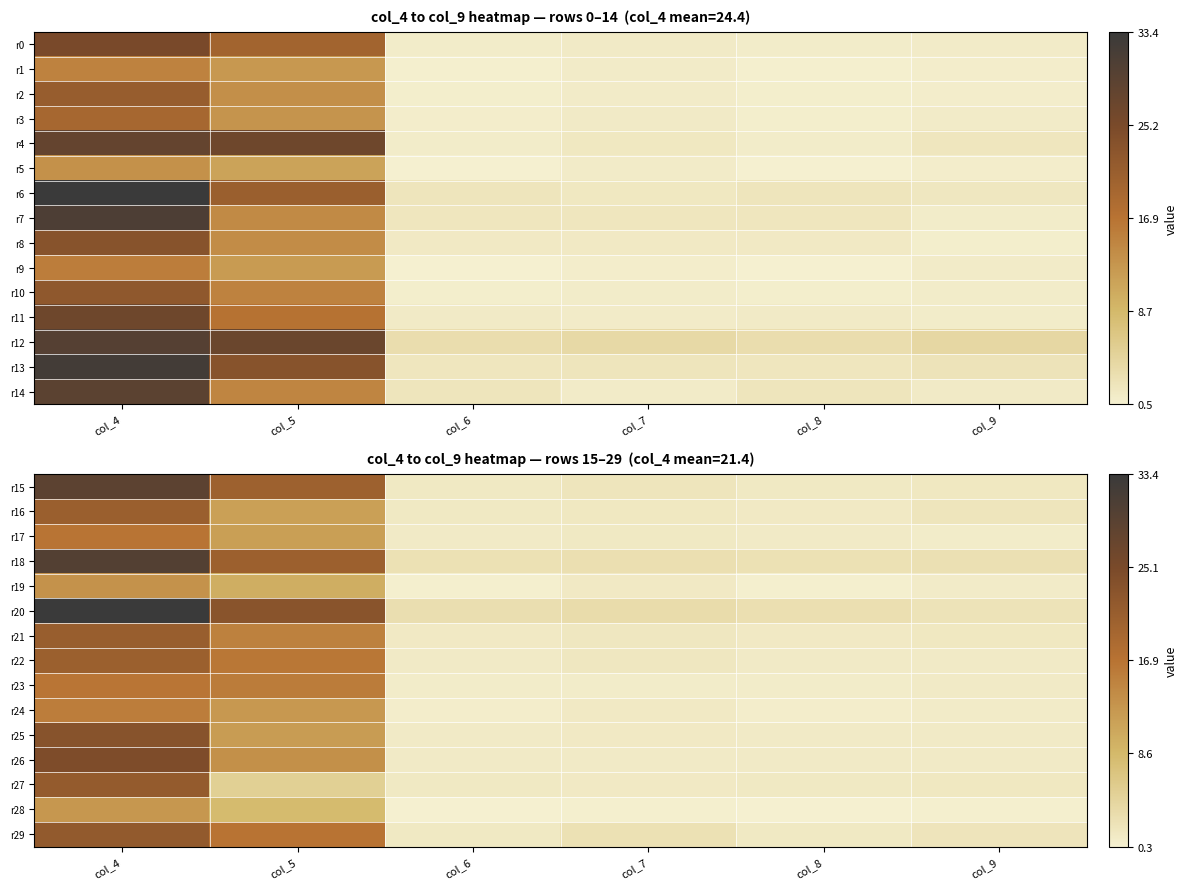

At which label is r23 closest to 8?

col_9